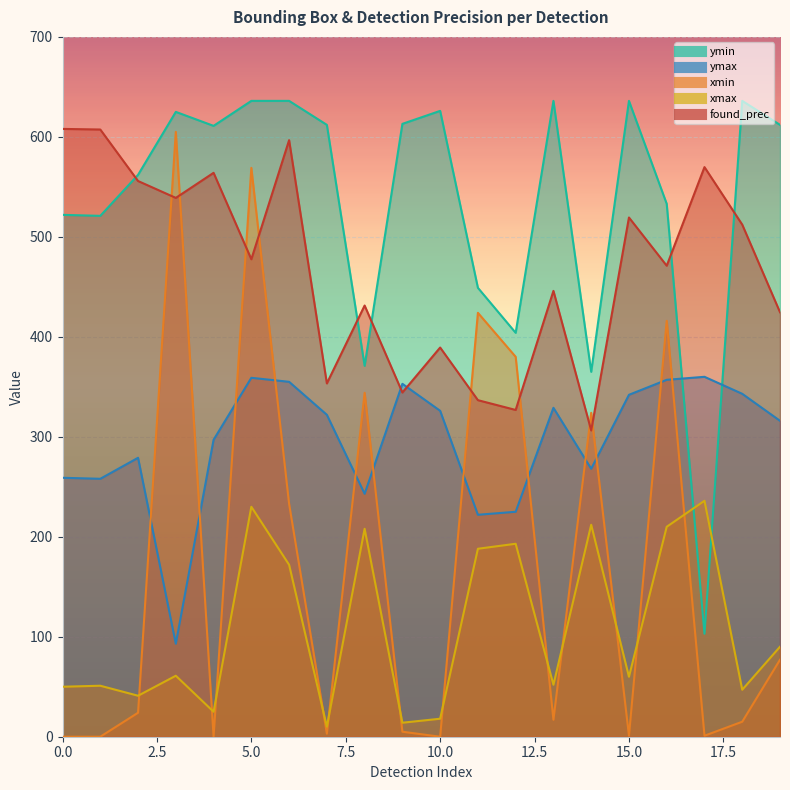

How many data points in ymin are above 612?

8